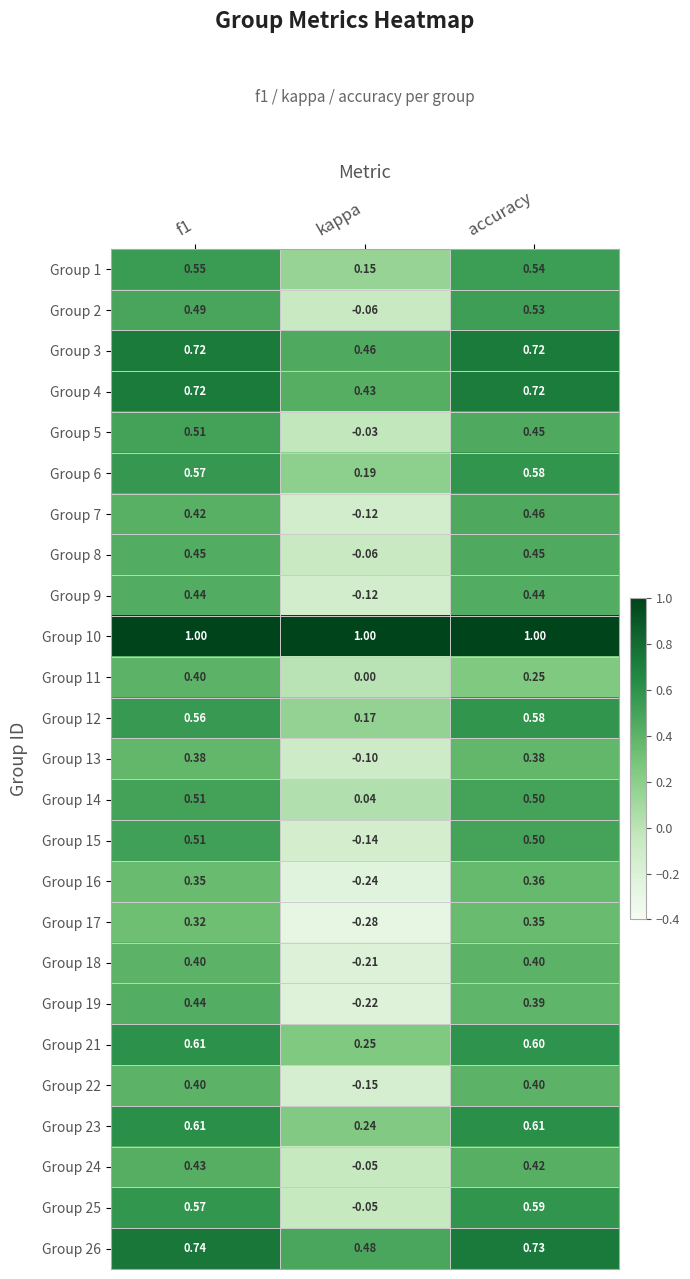

Which series changed the most between f1 and kappa?

Group 19